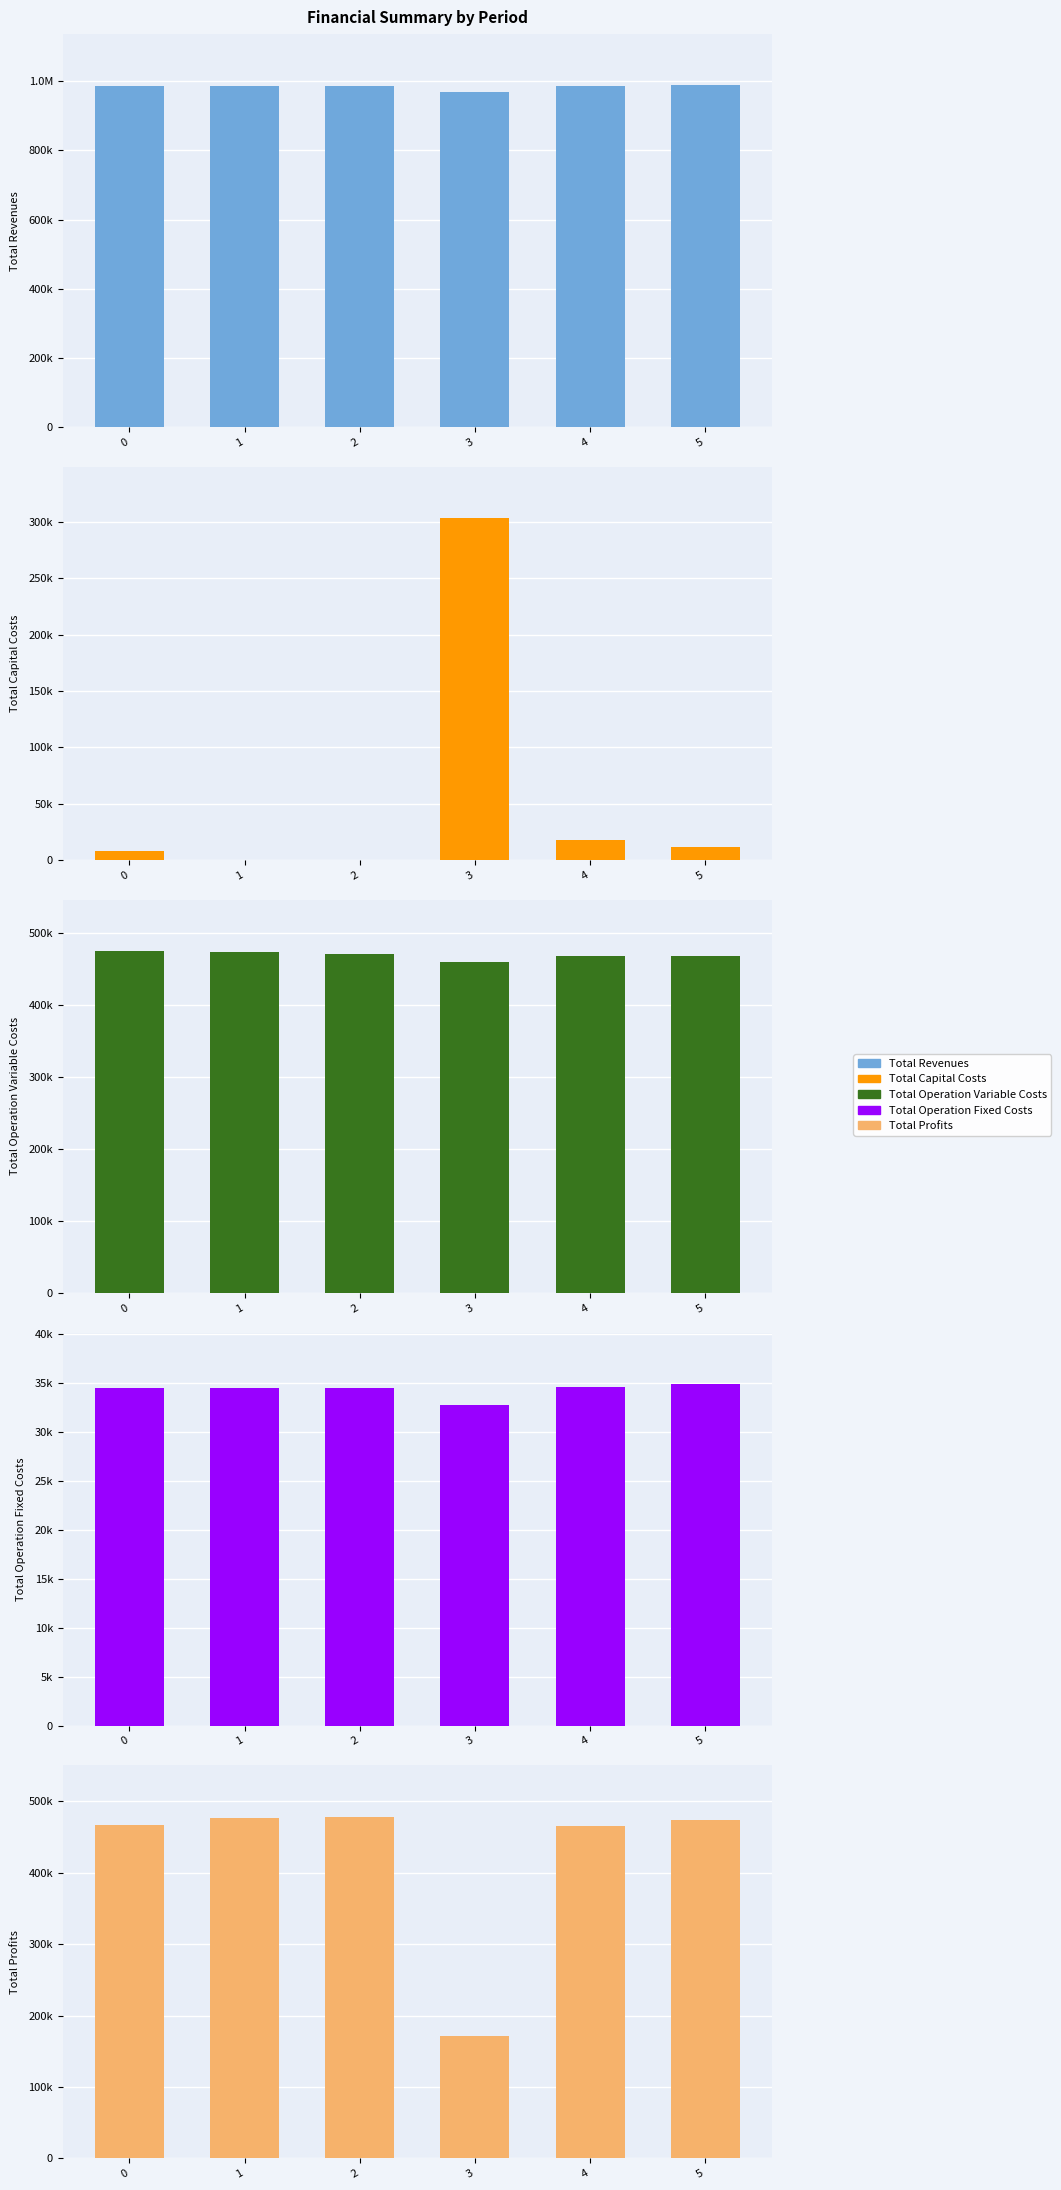

Between 0 and 4, which series saw the biggest shift?

Total Capital Costs